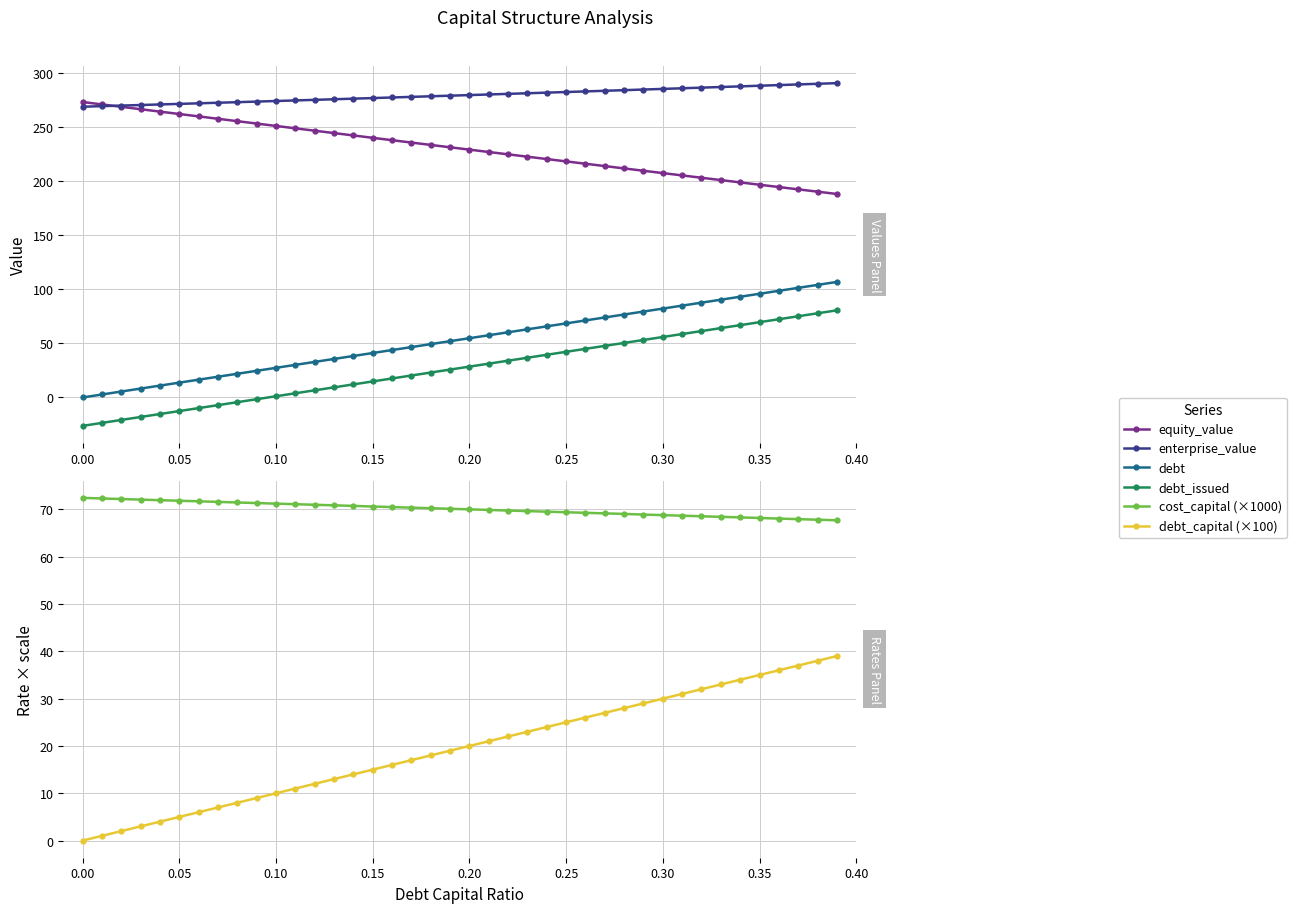

Where does the debt series first go above 54?

0.20